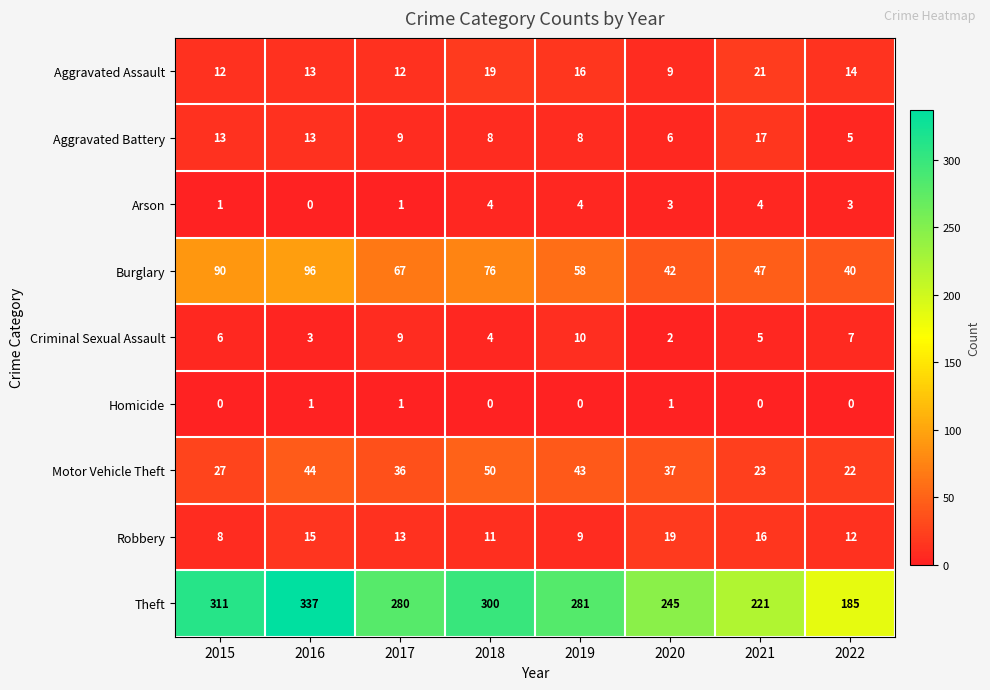

What is the difference between the highest and lowest values at 2020?

244